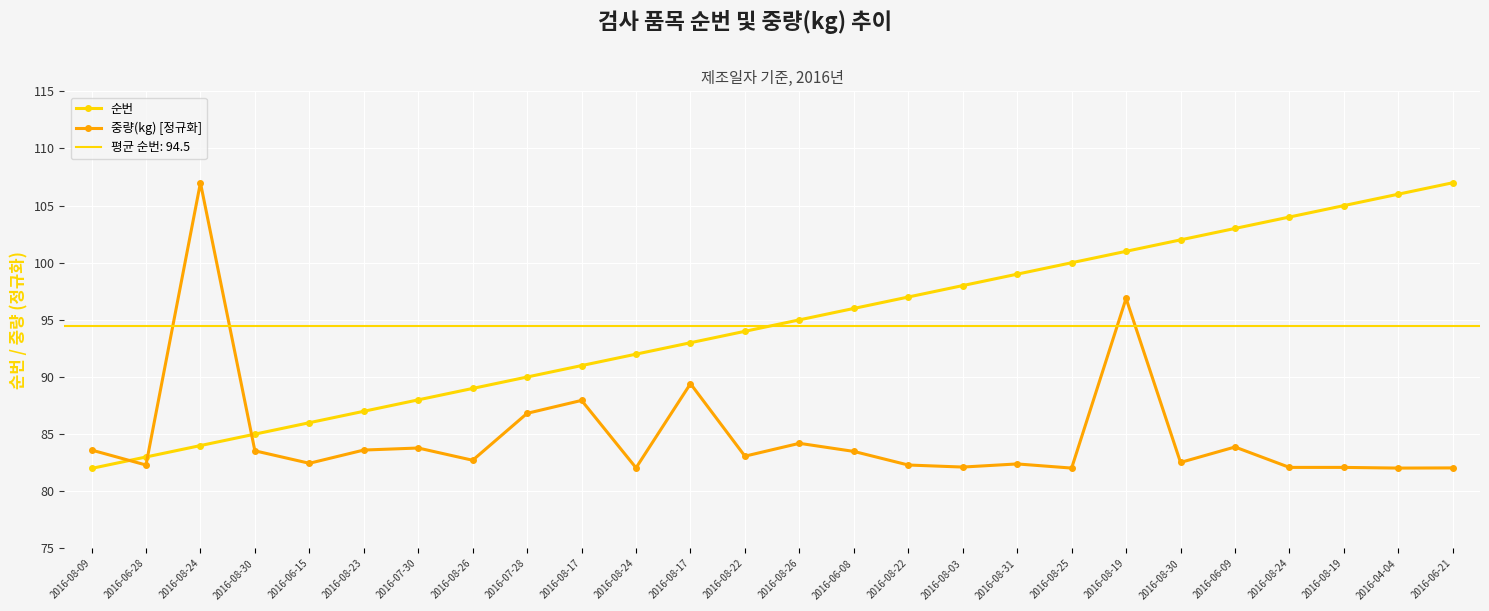

Reading left to right, list all the values displayed in this chart.

순번: 2016-08-09=82.0	2016-06-28=83.0	2016-08-24=84.0	2016-08-30=85.0	2016-06-15=86.0	2016-08-23=87.0	2016-07-30=88.0	2016-08-26=89.0	2016-07-28=90.0	2016-08-17=91.0	2016-08-24=92.0	2016-08-17=93.0	2016-08-22=94.0	2016-08-26=95.0	2016-06-08=96.0	2016-08-22=97.0	2016-08-03=98.0	2016-08-31=99.0	2016-08-25=100.0	2016-08-19=101.0	2016-08-30=102.0	2016-06-09=103.0	2016-08-24=104.0	2016-08-19=105.0	2016-04-04=106.0	2016-06-21=107.0
중량(kg) [정규화]: 2016-08-09=83.6	2016-06-28=82.3	2016-08-24=107.0	2016-08-30=83.5	2016-06-15=82.4	2016-08-23=83.6	2016-07-30=83.8	2016-08-26=82.7	2016-07-28=86.8	2016-08-17=88.0	2016-08-24=82.1	2016-08-17=89.4	2016-08-22=83.1	2016-08-26=84.2	2016-06-08=83.5	2016-08-22=82.3	2016-08-03=82.1	2016-08-31=82.4	2016-08-25=82.0	2016-08-19=96.9	2016-08-30=82.5	2016-06-09=83.9	2016-08-24=82.1	2016-08-19=82.1	2016-04-04=82.0	2016-06-21=82.0